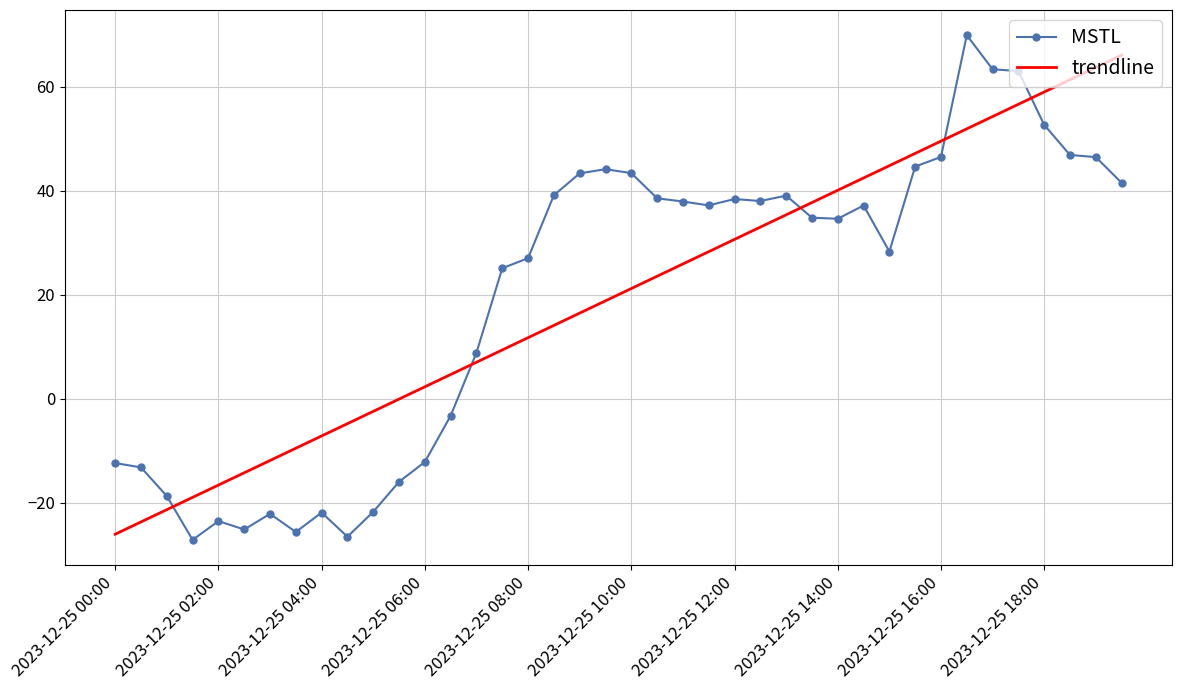

Which series has the largest range (max minus min)?

MSTL